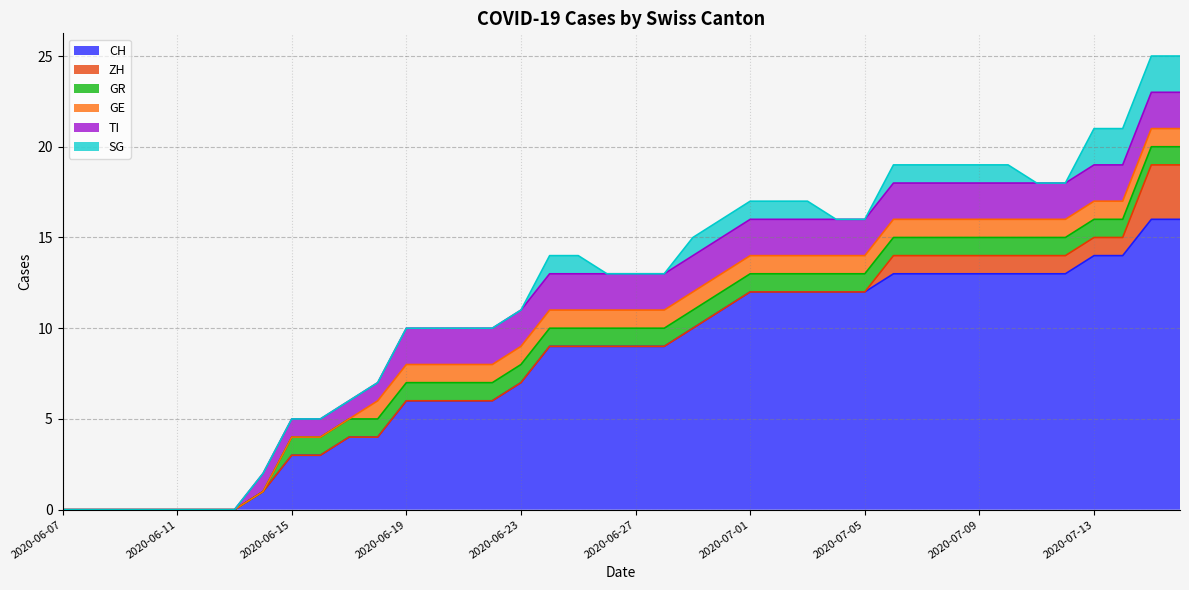

List the labels in order of GE value, smallest first.

2020-06-07, 2020-06-08, 2020-06-09, 2020-06-10, 2020-06-11, 2020-06-12, 2020-06-13, 2020-06-14, 2020-06-15, 2020-06-16, 2020-06-17, 2020-06-18, 2020-06-19, 2020-06-20, 2020-06-21, 2020-06-22, 2020-06-23, 2020-06-24, 2020-06-25, 2020-06-26, 2020-06-27, 2020-06-28, 2020-06-29, 2020-06-30, 2020-07-01, 2020-07-02, 2020-07-03, 2020-07-04, 2020-07-05, 2020-07-06, 2020-07-07, 2020-07-08, 2020-07-09, 2020-07-10, 2020-07-11, 2020-07-12, 2020-07-13, 2020-07-14, 2020-07-15, 2020-07-16